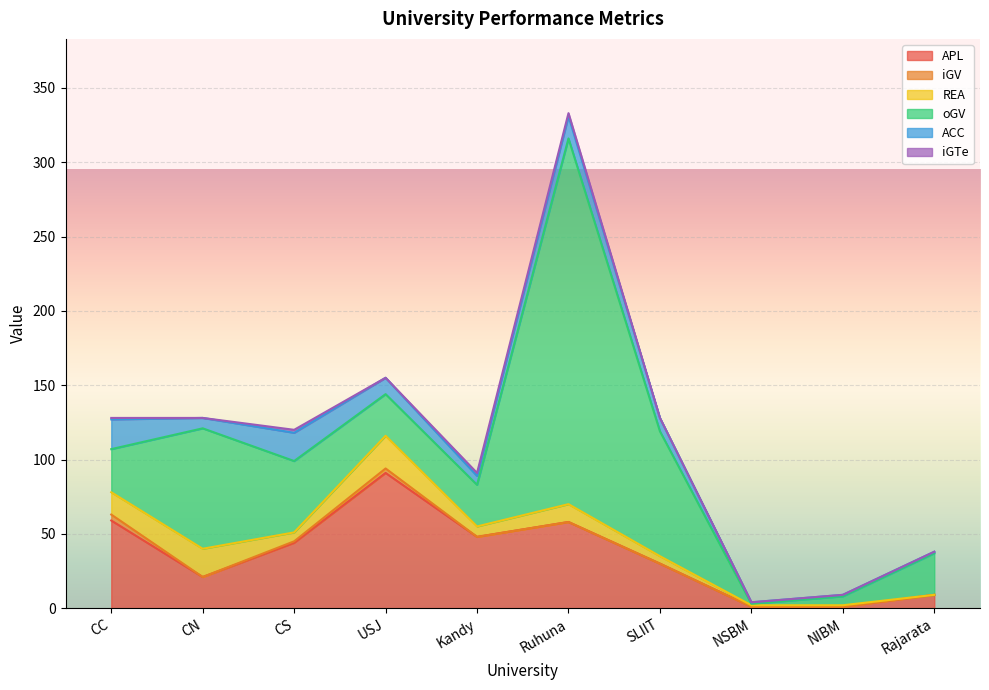

True or false: iGTe and ACC intersect in this chart.

False